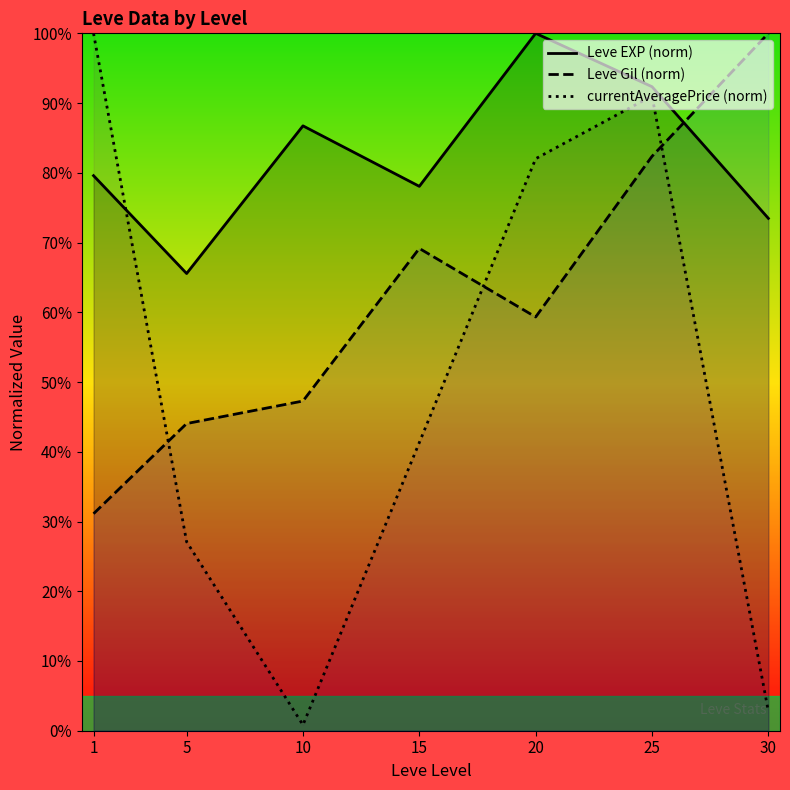

Is it true that currentAveragePrice (norm) equals 100.0 at 1?

True